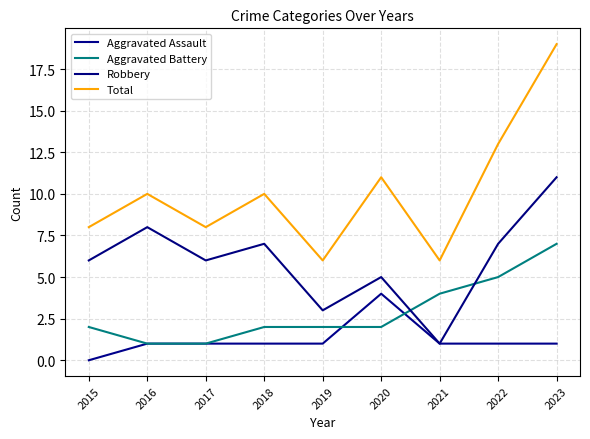

True or false: Aggravated Battery has more than 1 points higher than both neighbors.

False